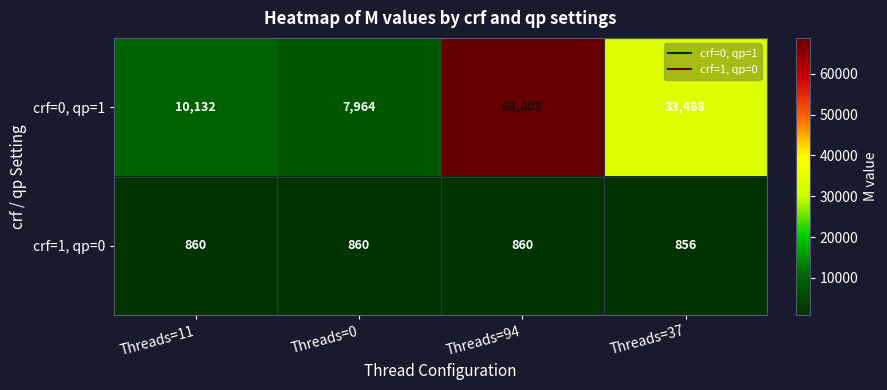

What is the approximate value of crf=0, qp=1 at Threads=37?

33488